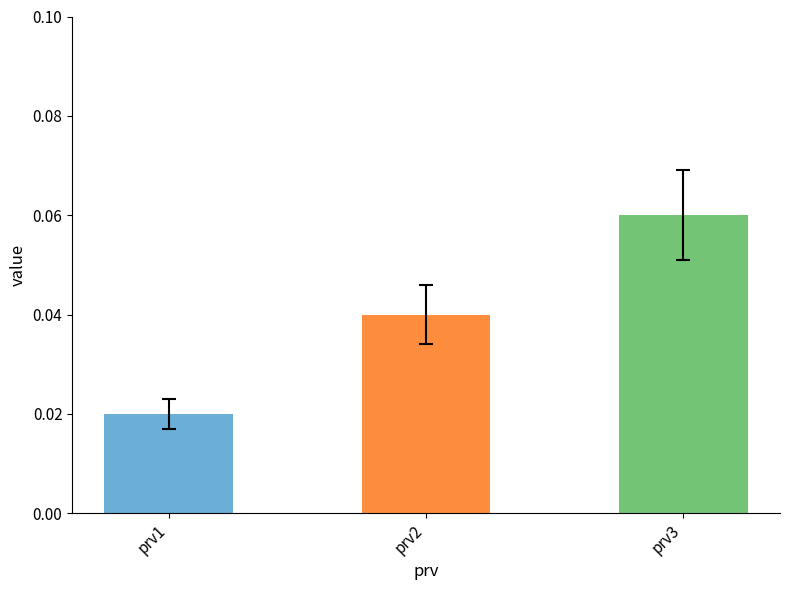

Rank the categories by value from highest to lowest.

prv3, prv2, prv1